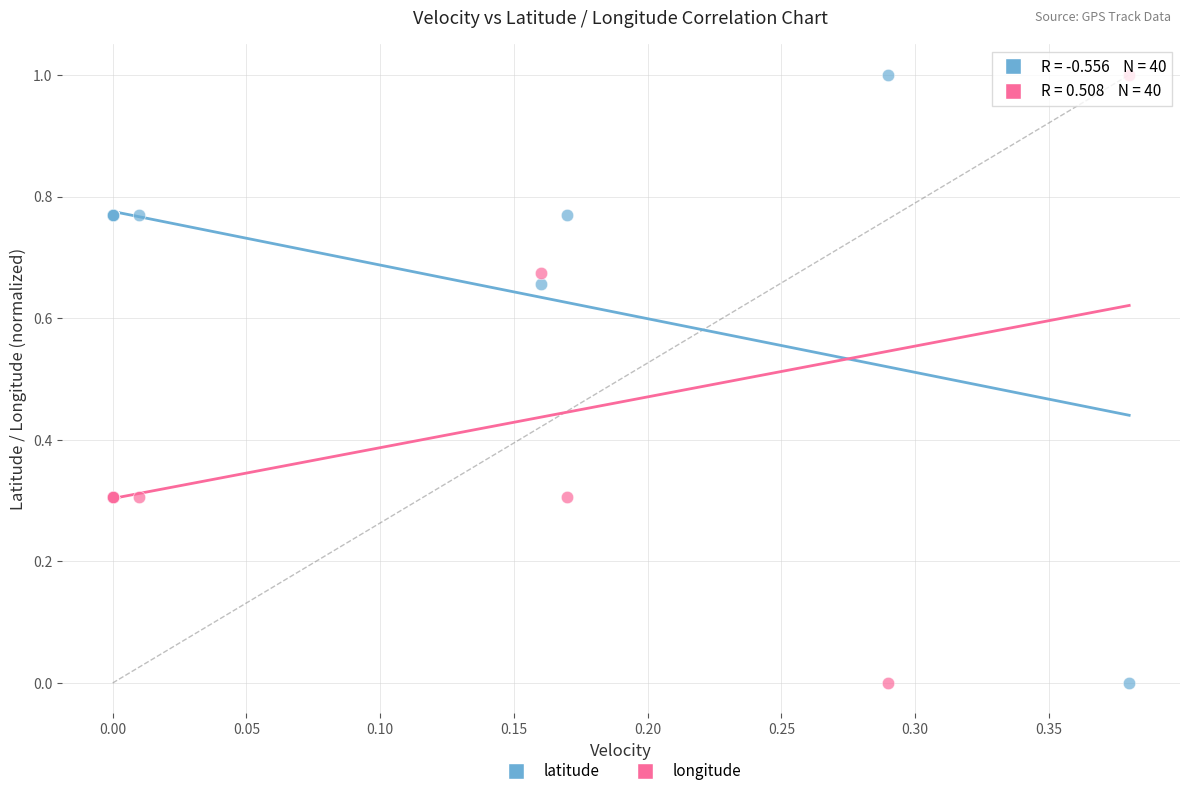

What is the X range (max minus min) for the scatter plot?

0.4